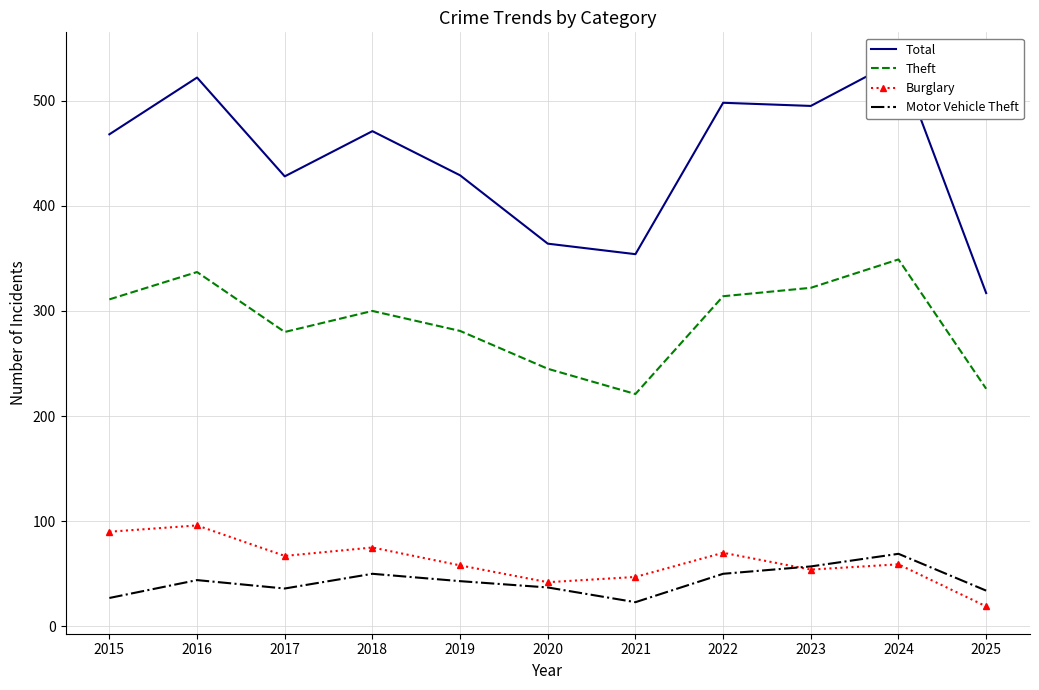

At which category does Motor Vehicle Theft reach its first local peak?

2016